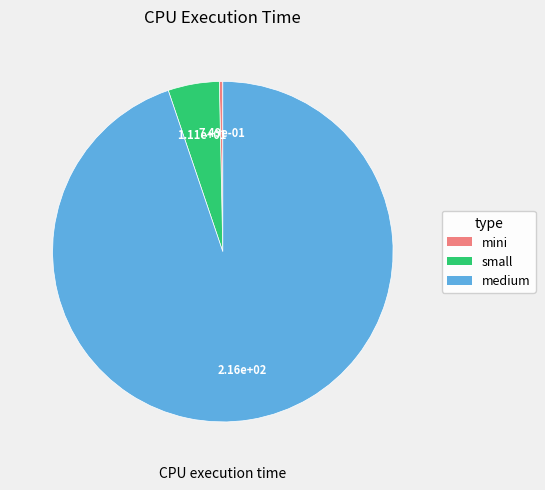

Between small and mini, which is larger?

small